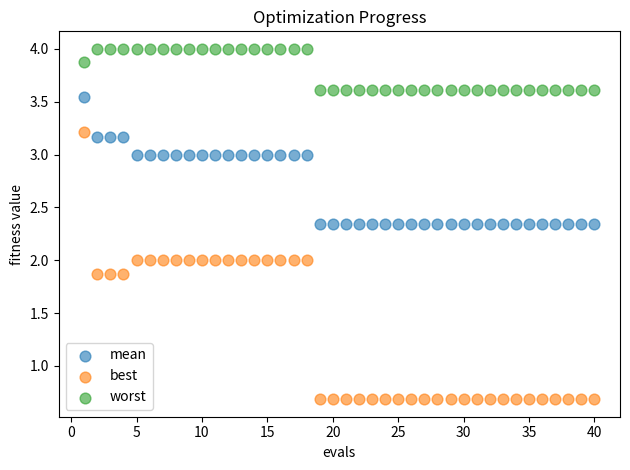

Which series reaches the maximum Y coordinate?

worst